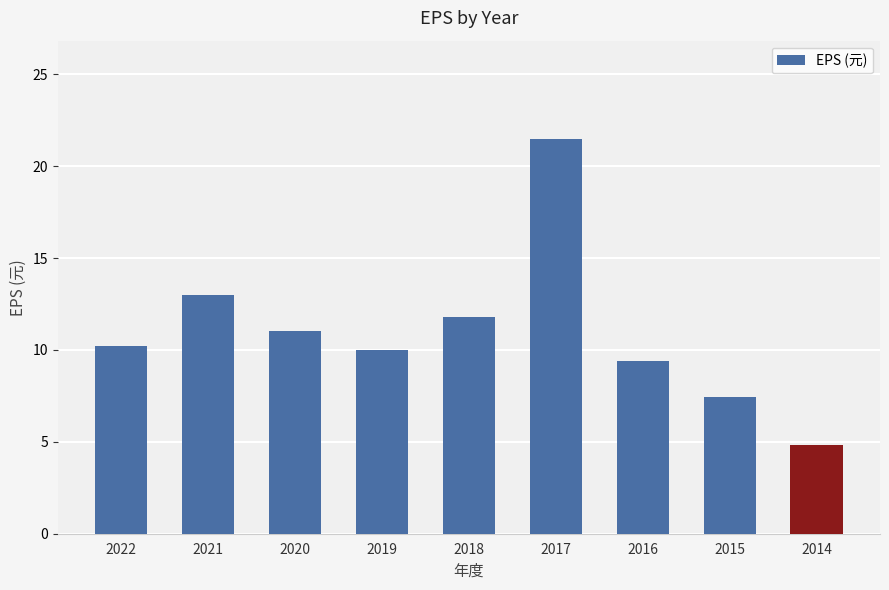

Count the number of data series in this chart.

1